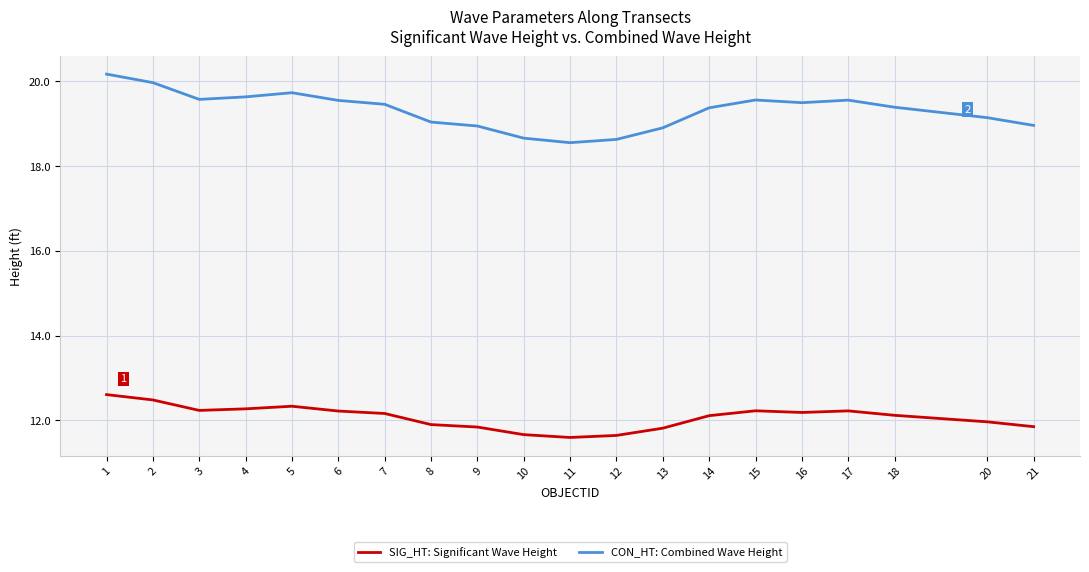

Rank the series by their maximum value, from highest to lowest.

CON_HT: Combined Wave Height, SIG_HT: Significant Wave Height